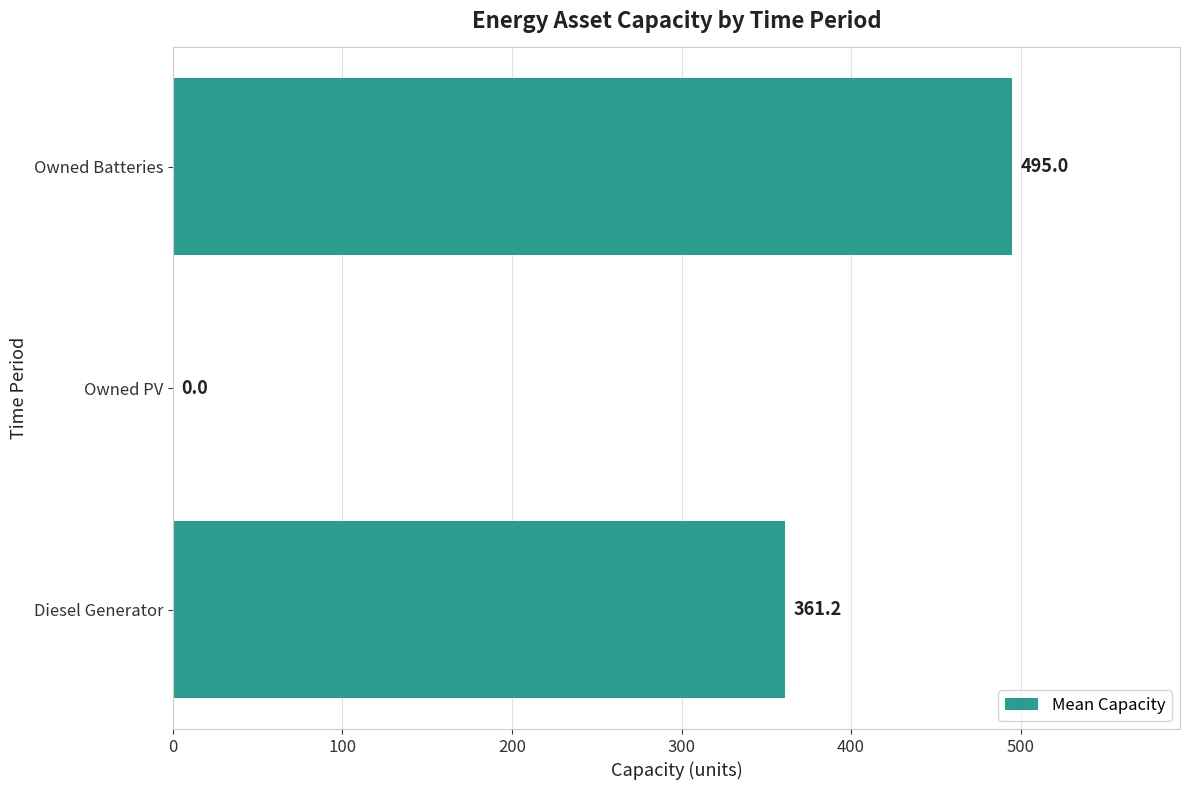

What is the sum of the values at Diesel Generator and Owned Batteries?

856.2